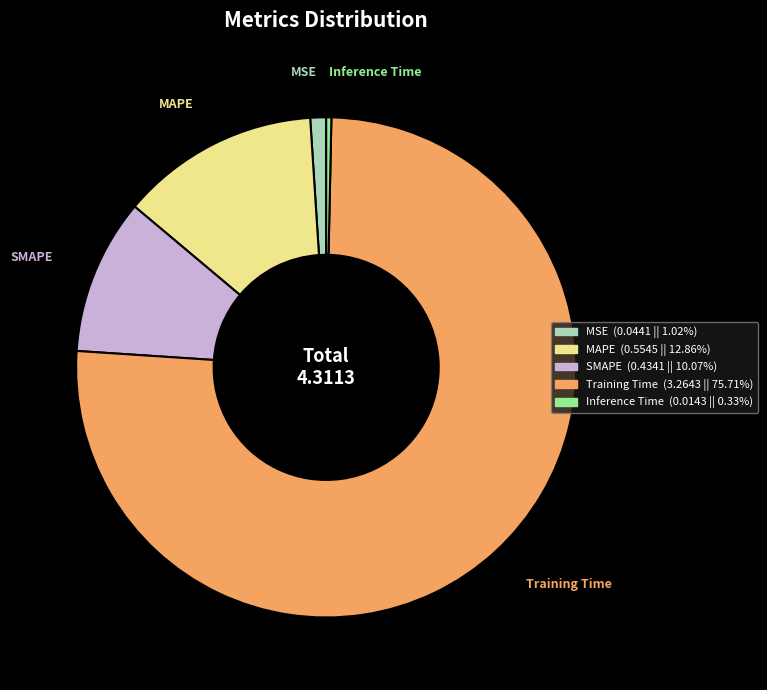

Between Training Time and Inference Time, which is larger?

Training Time